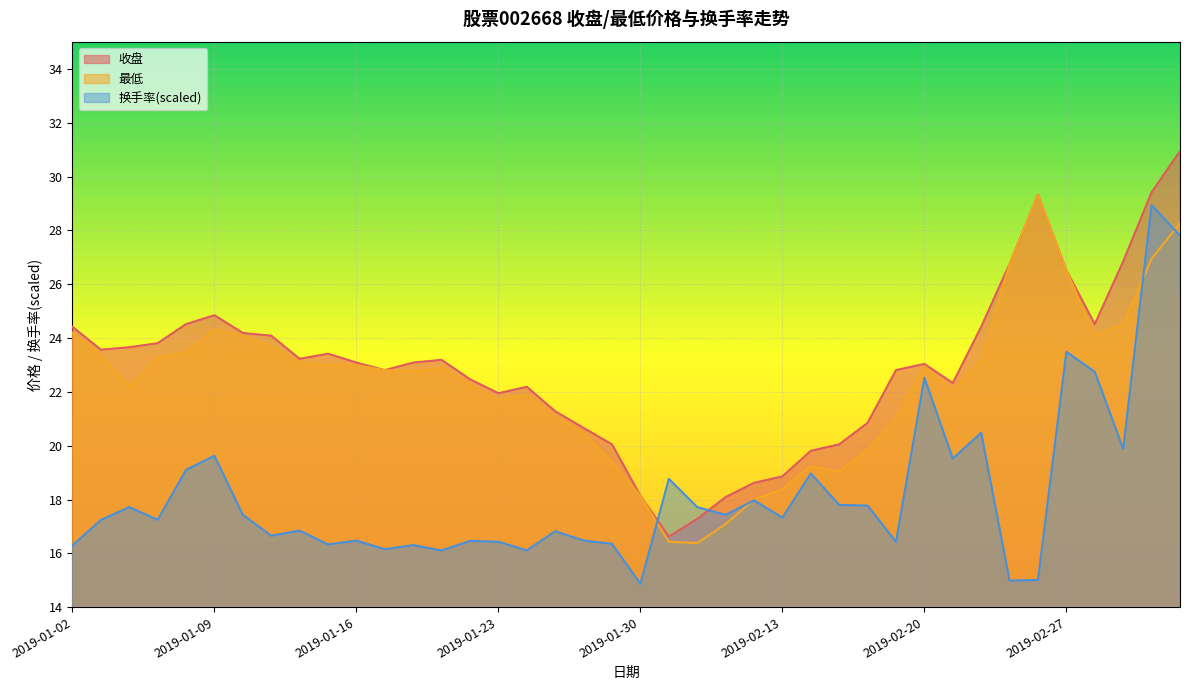

Is it true that 换手率 equals 16.3 at 2019-01-15?

True